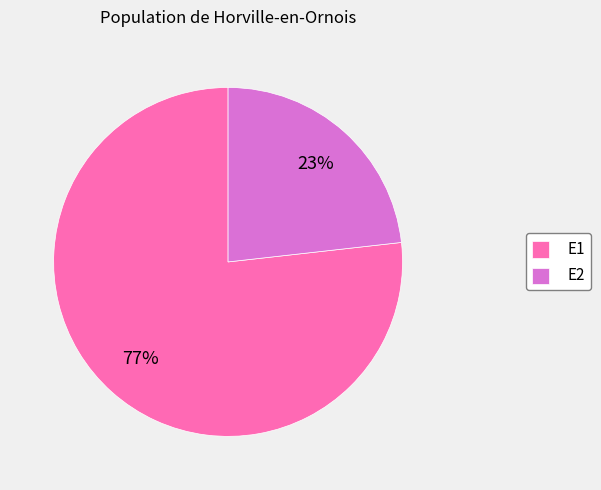

To the nearest percent, what is the average slice percentage?

50%